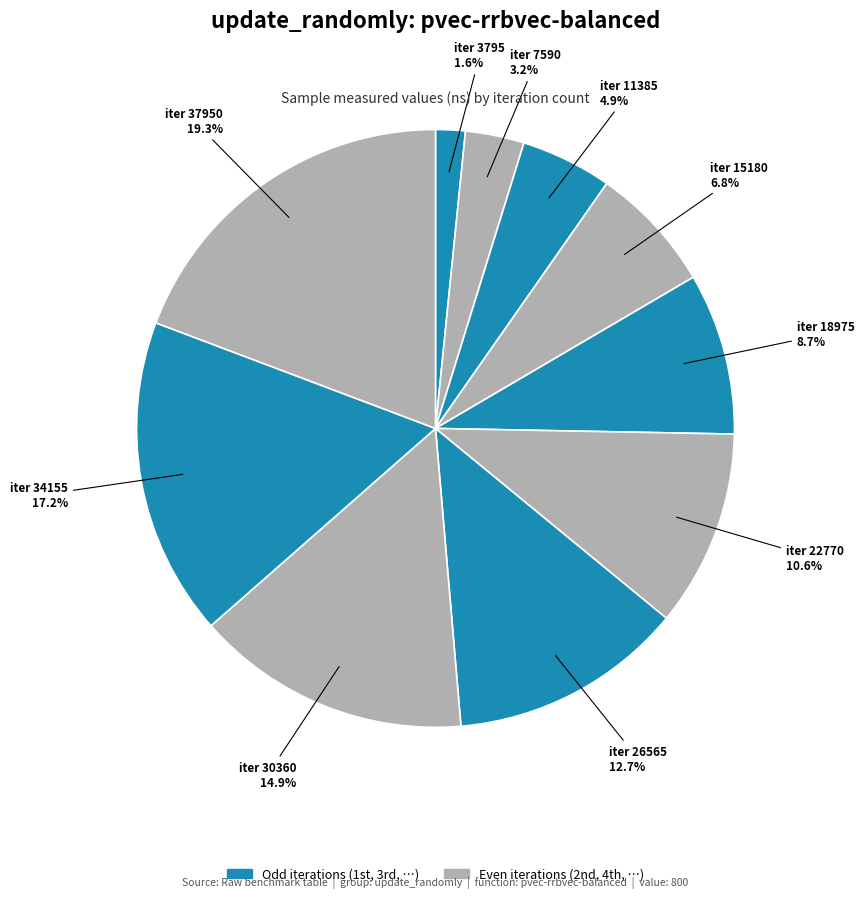

How many slices are in this pie chart?

10